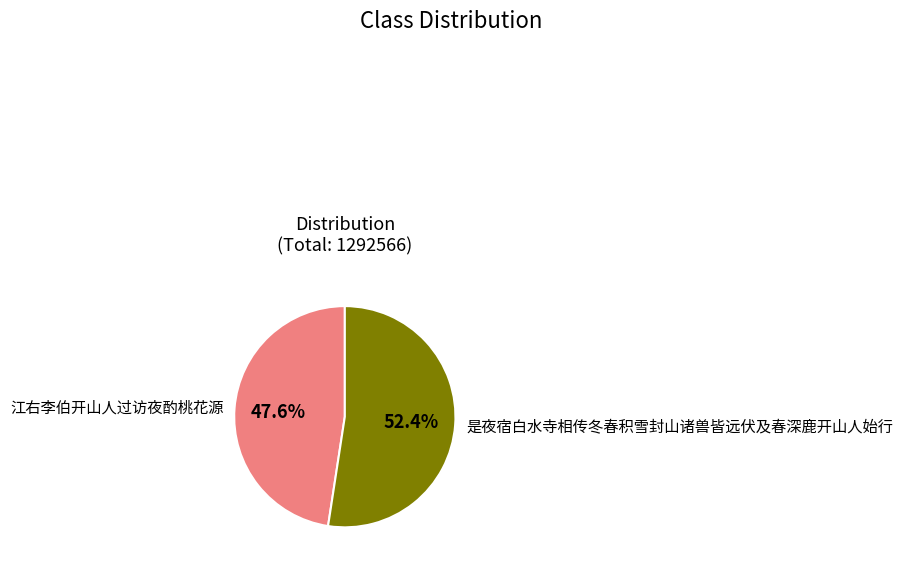

What percentage is the 江右李伯开山人过访夜酌桃花源 slice, to the nearest percent?

48%